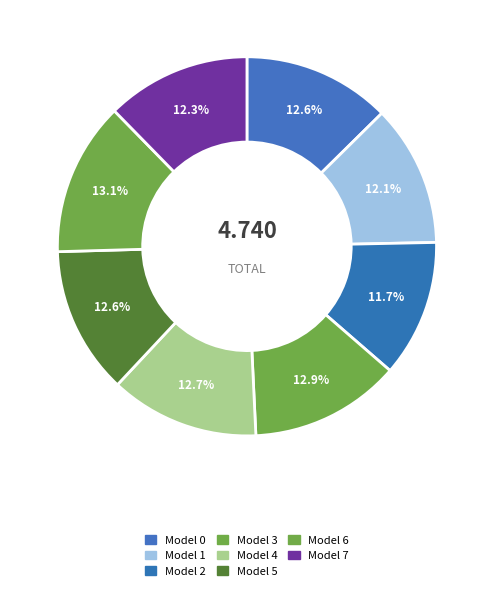

To the nearest percent, what portion does Model 5 represent?

13%